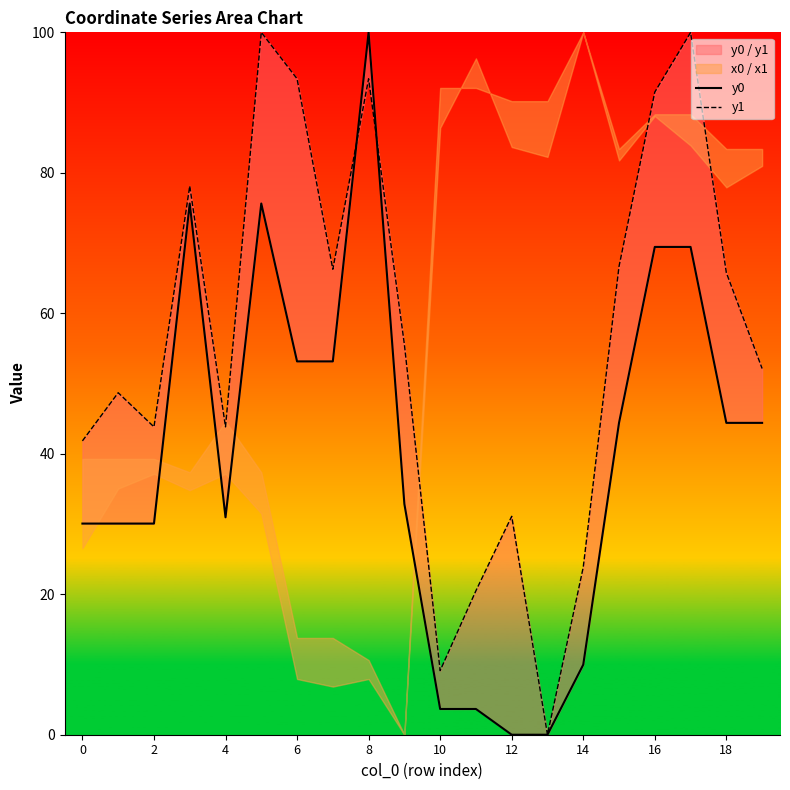

Which category has the lowest value in the y0 series?

12